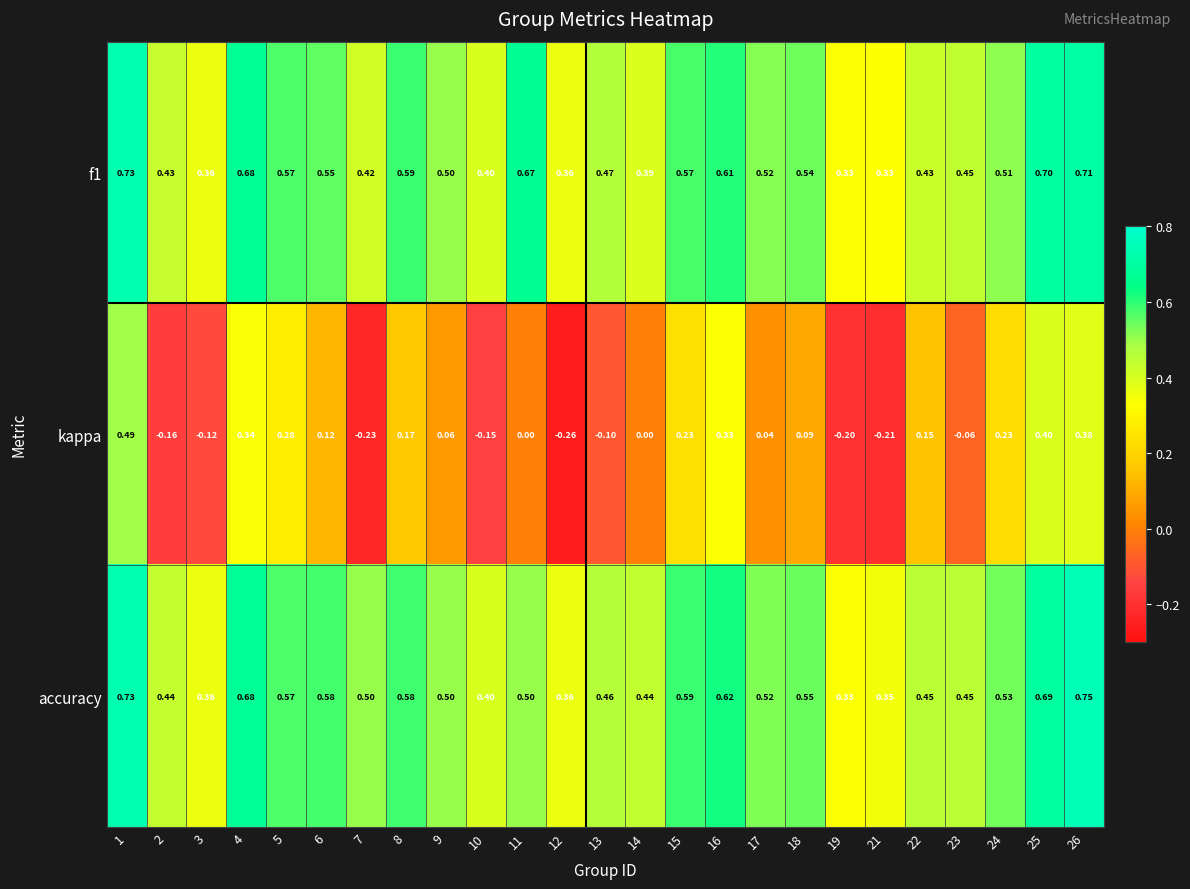

Which series changed the most between 1 and 5?

kappa